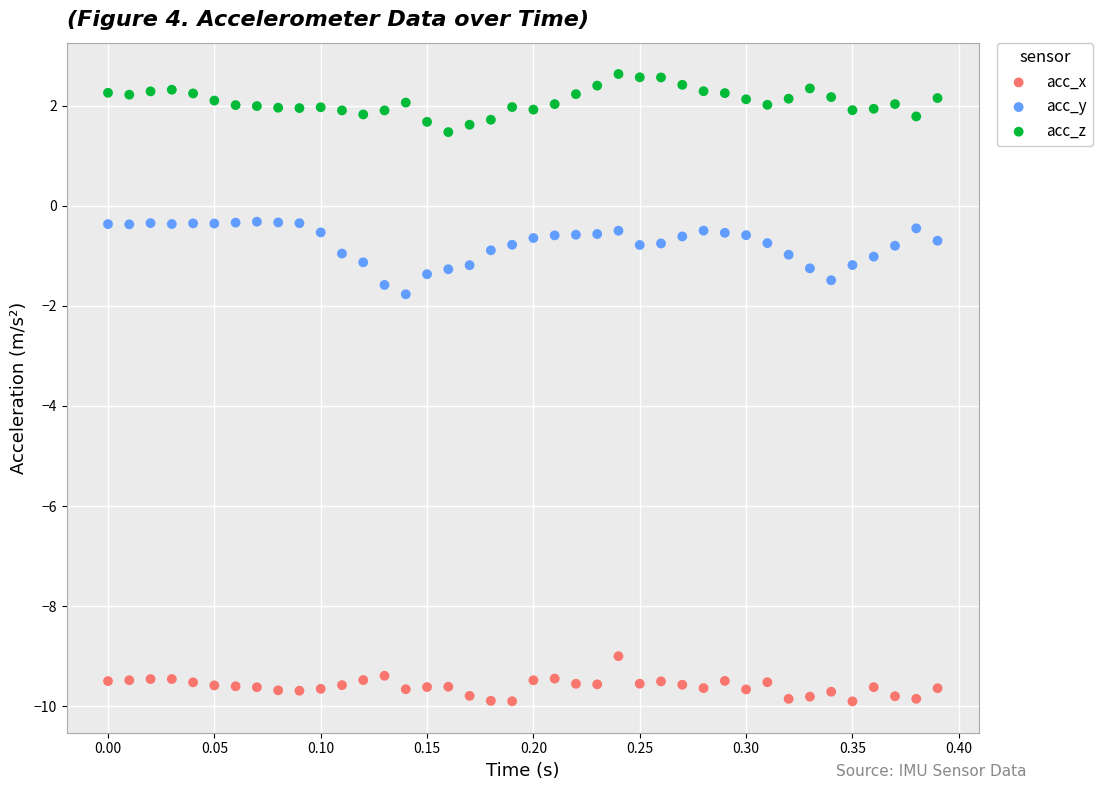

Which series contains the highest Y value?

acc_z